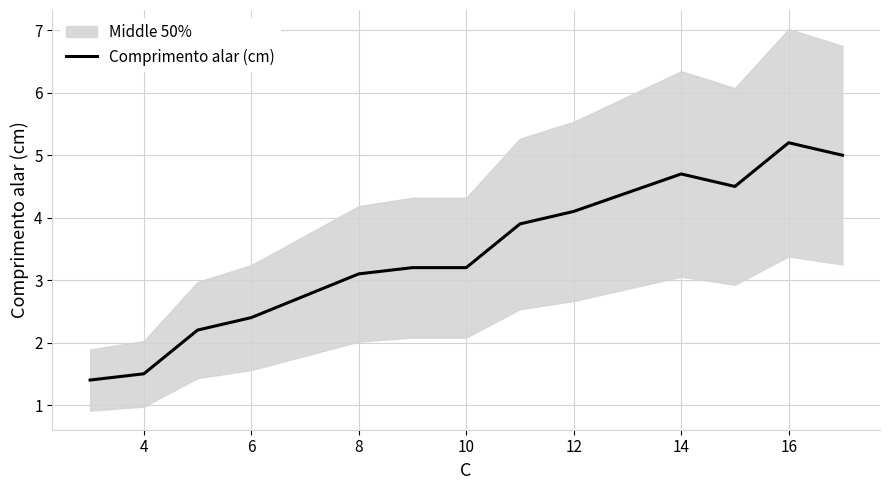

How many interior local valleys (lower than both neighbors) does the data have?

1